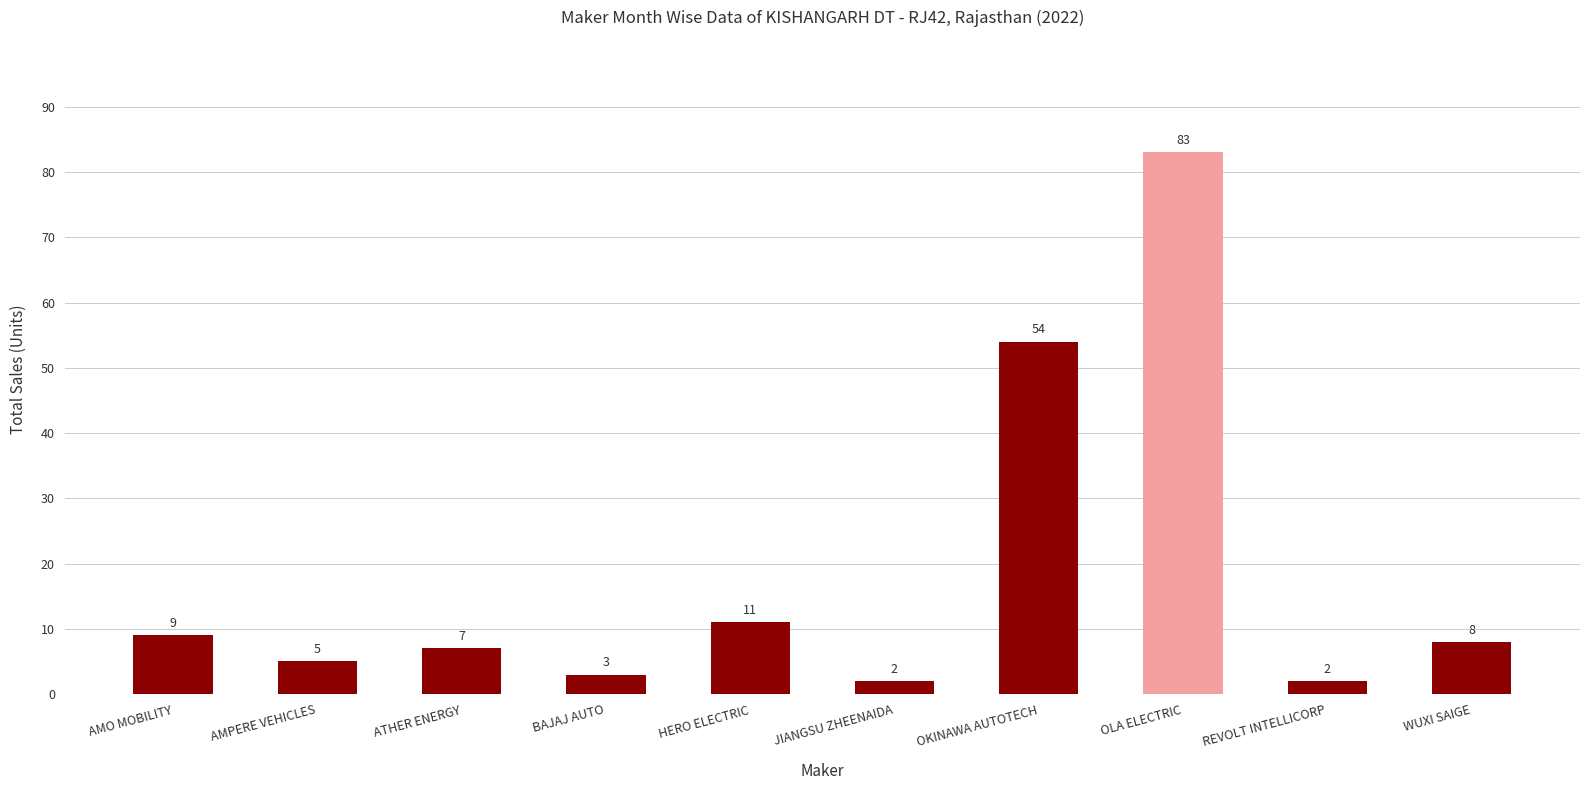

True or false: the data shows 83 at OLA ELECTRIC.

True